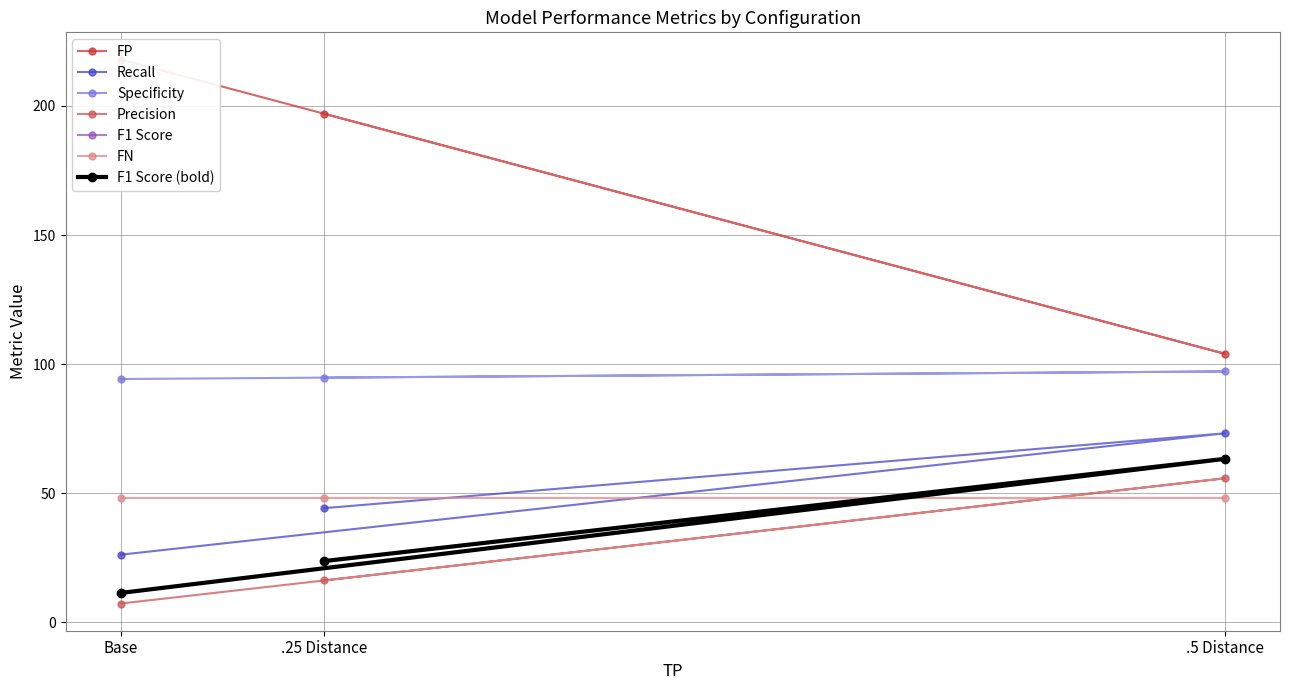

At which category is the sum across all series the highest?

.5 Distance